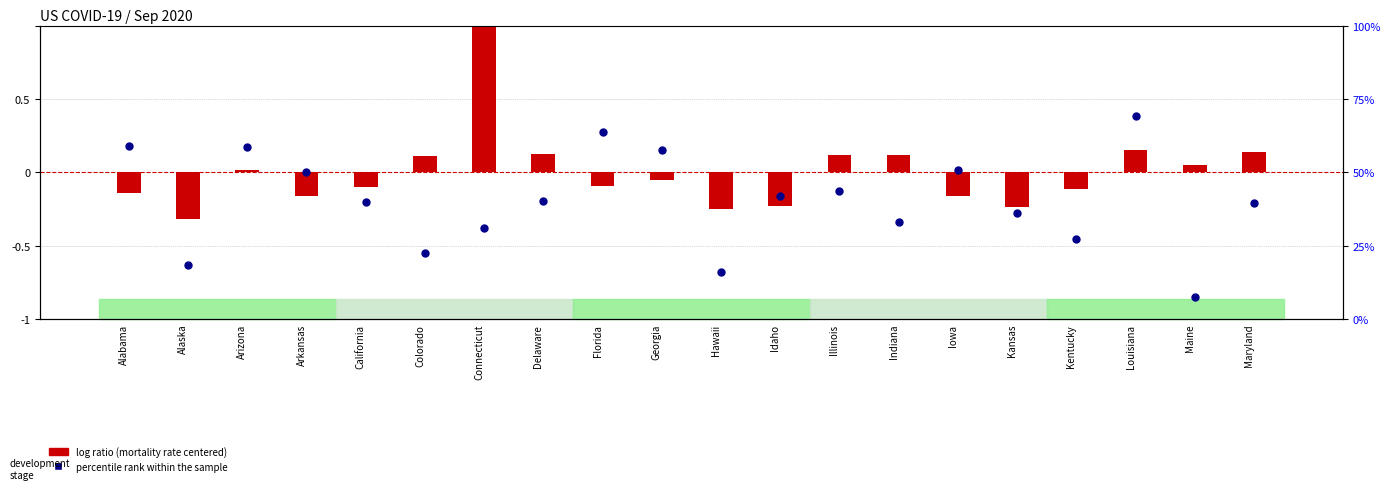

At which category is the sum across all series the highest?

Louisiana